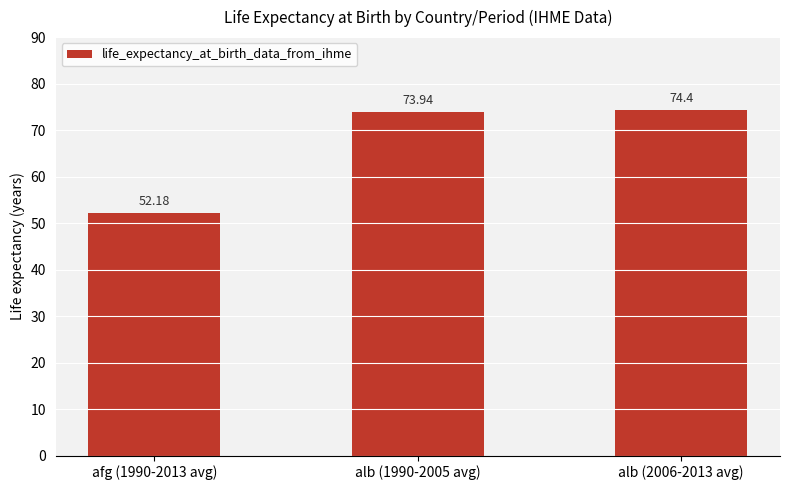

True or false: the data shows 125.4 at alb (2006-2013 avg).

False